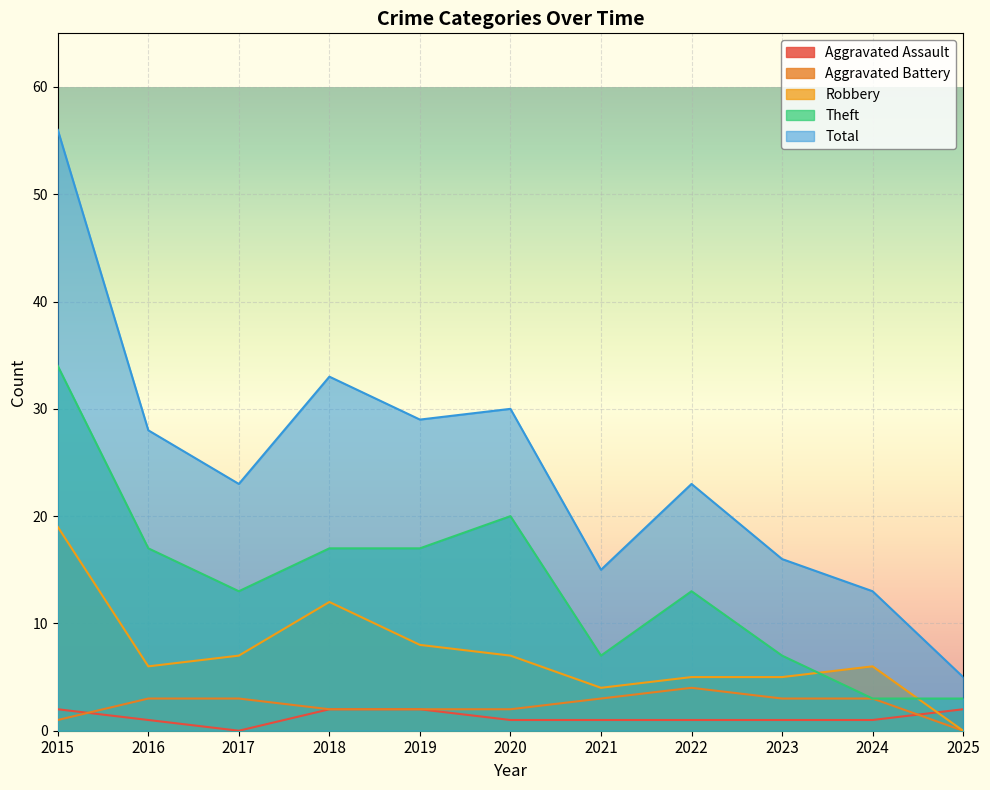

Reading right to left, transcribe all the data shown in this chart.

Aggravated Assault: 2025=2	2024=1	2023=1	2022=1	2021=1	2020=1	2019=2	2018=2	2017=0	2016=1	2015=2
Aggravated Battery: 2025=0	2024=3	2023=3	2022=4	2021=3	2020=2	2019=2	2018=2	2017=3	2016=3	2015=1
Robbery: 2025=0	2024=6	2023=5	2022=5	2021=4	2020=7	2019=8	2018=12	2017=7	2016=6	2015=19
Theft: 2025=3	2024=3	2023=7	2022=13	2021=7	2020=20	2019=17	2018=17	2017=13	2016=17	2015=34
Total: 2025=5	2024=13	2023=16	2022=23	2021=15	2020=30	2019=29	2018=33	2017=23	2016=28	2015=56